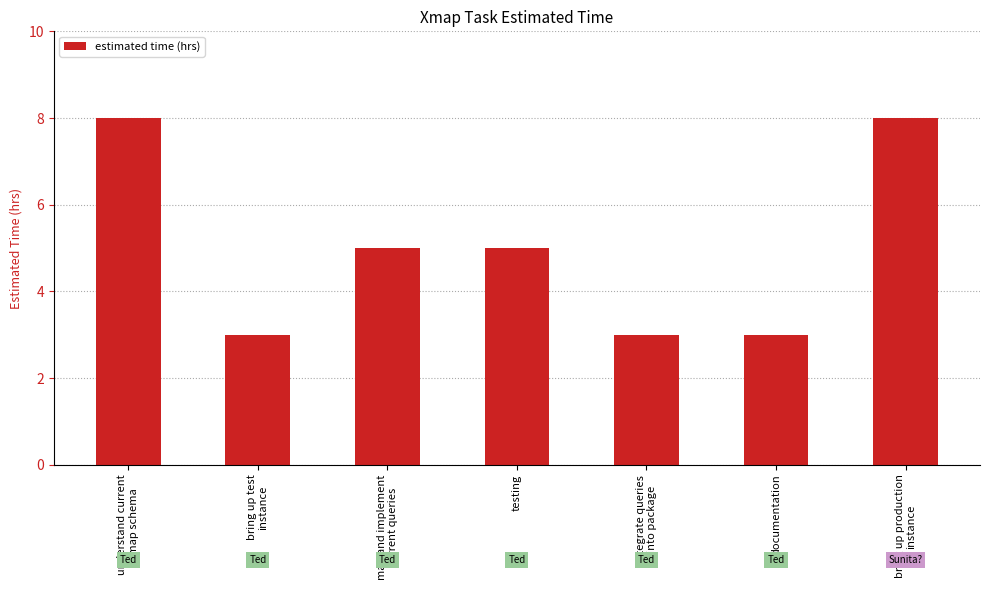

How many values are below 5?

3